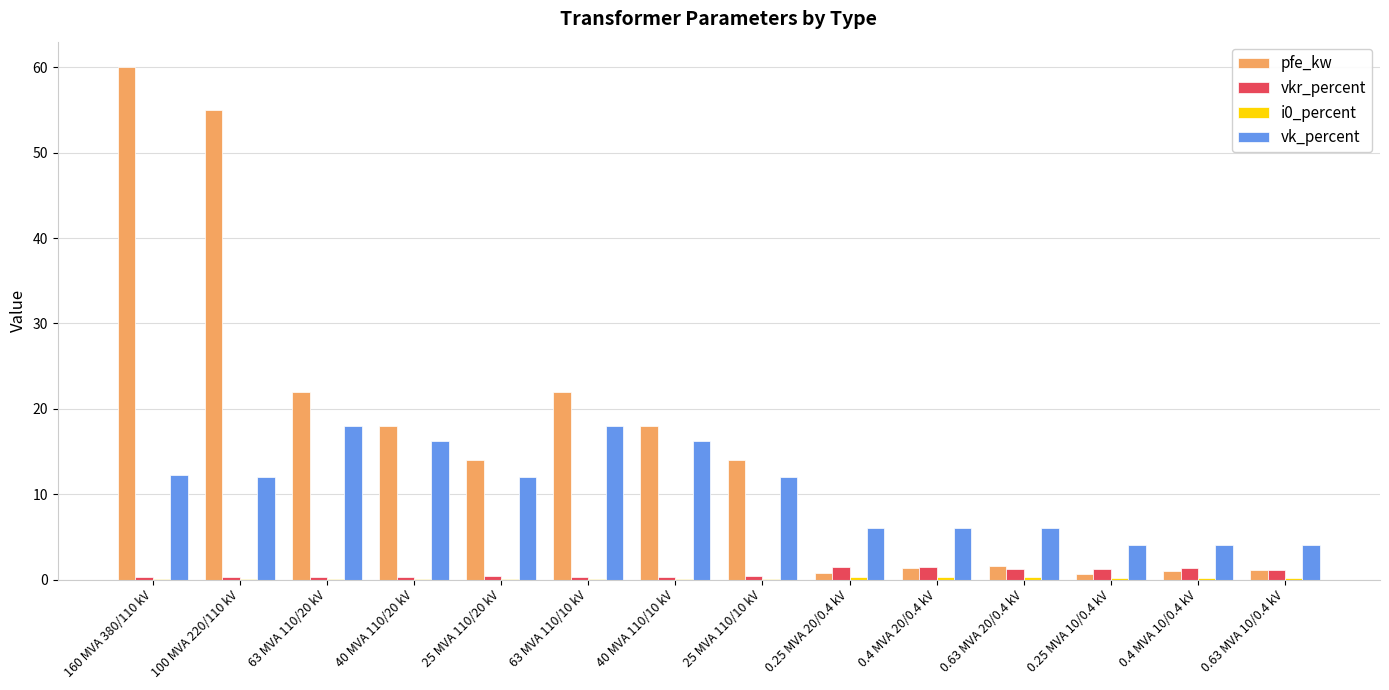

Which series changed the most between 100 MVA 220/110 kV and 0.25 MVA 10/0.4 kV?

pfe_kw